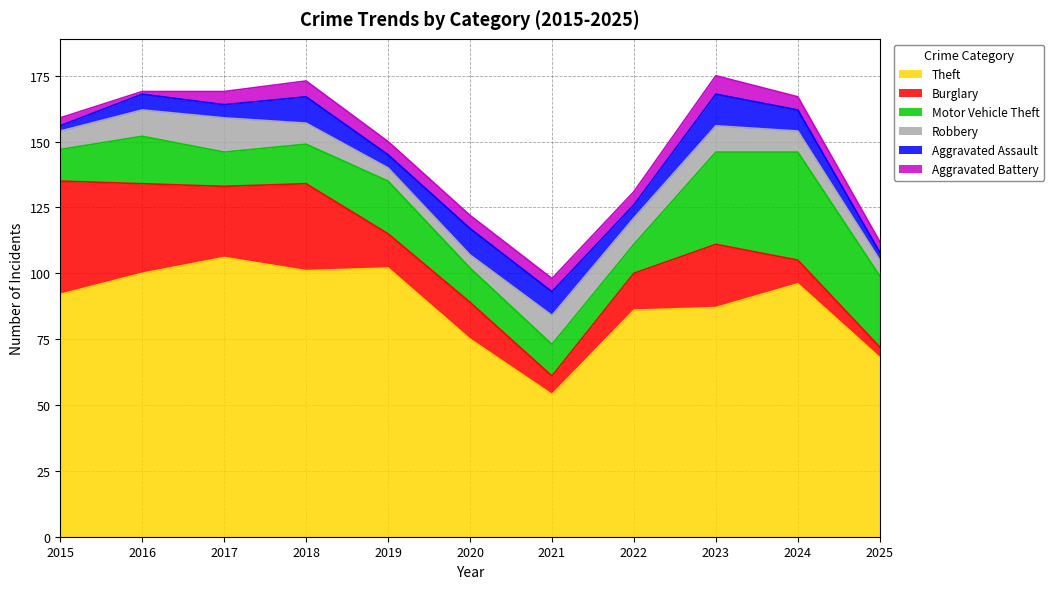

Count the number of data series in this chart.

6